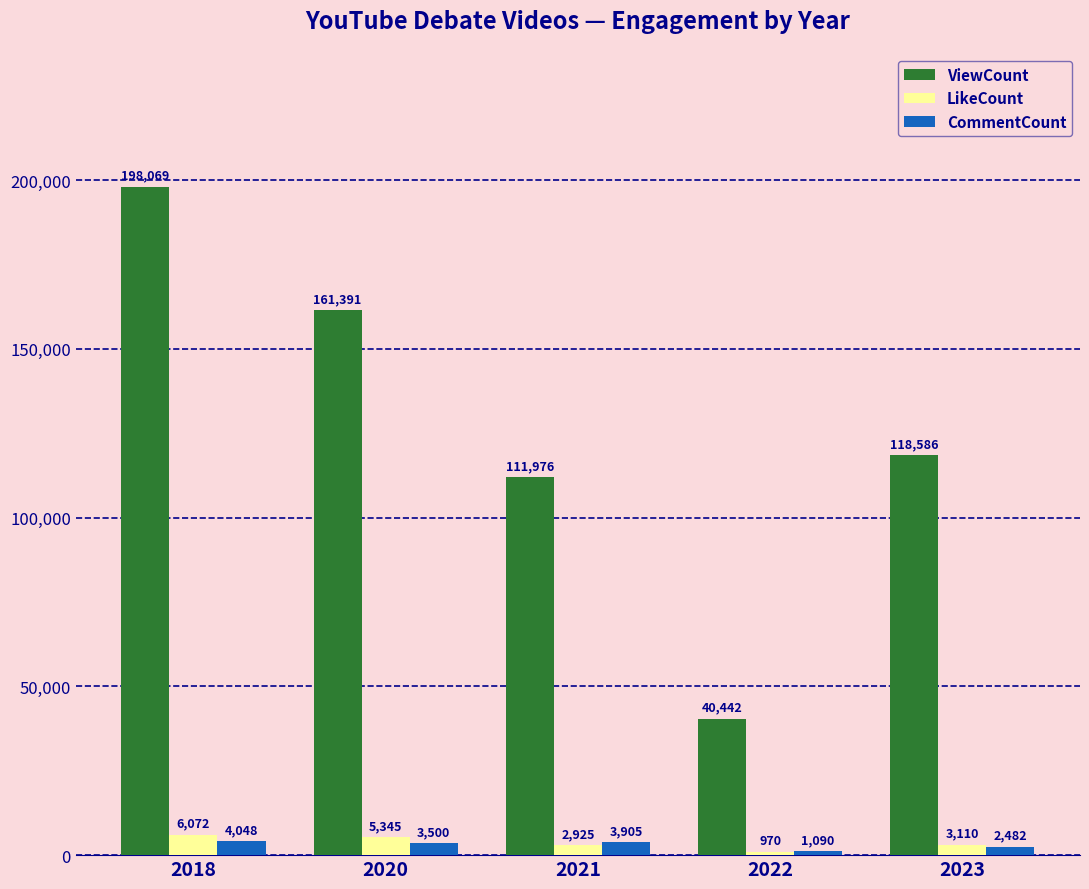

How many values in the ViewCount series are below 118586?

2